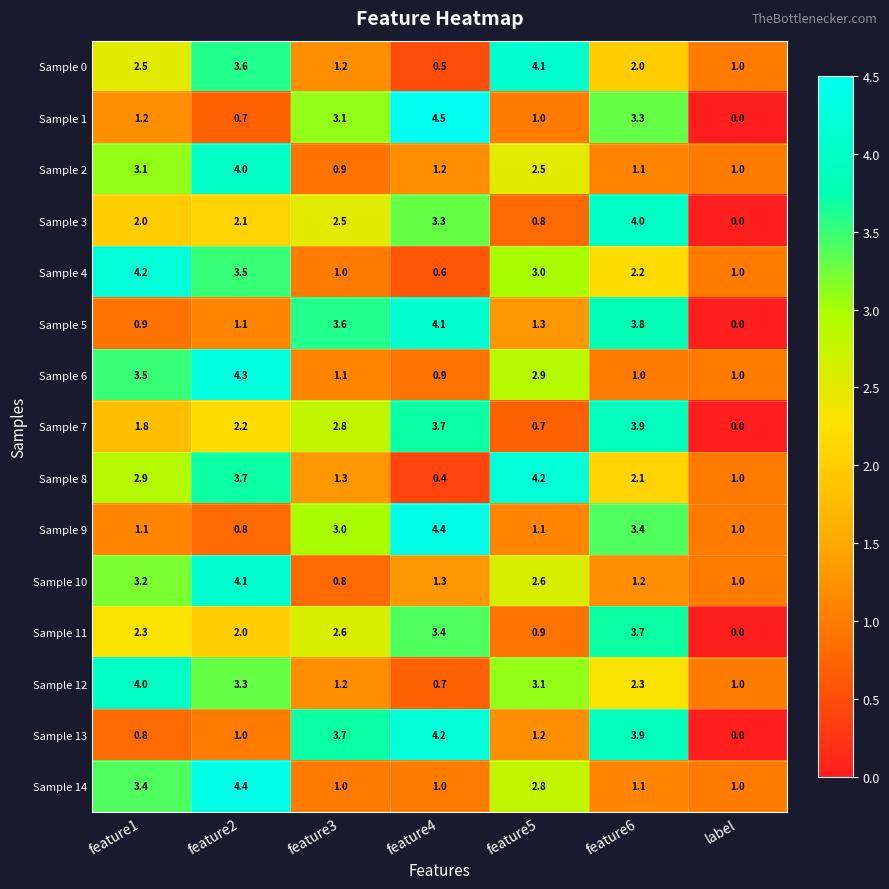

What is the average value of the Sample 6 series?

2.1